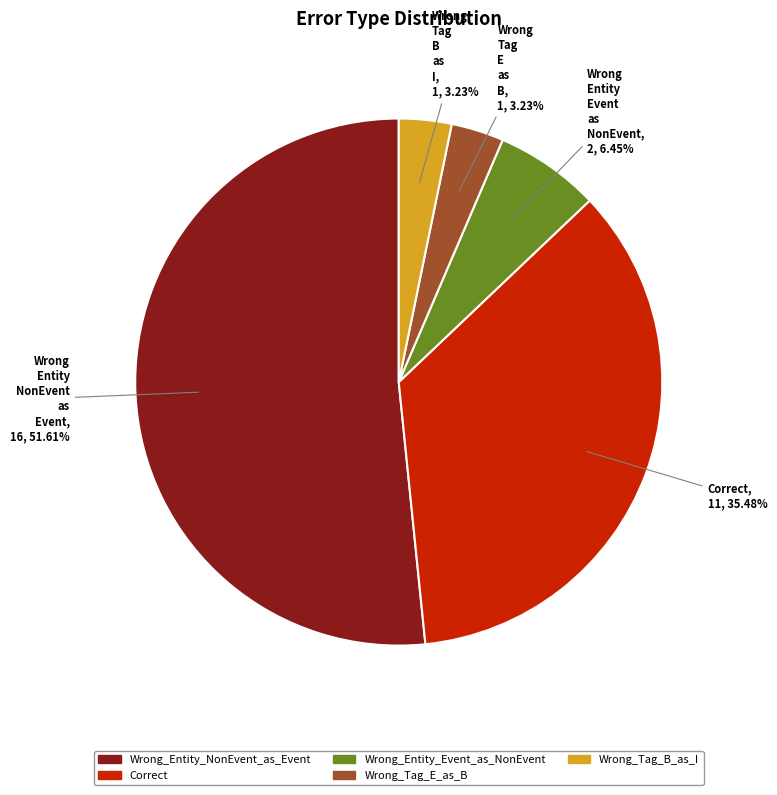

Which category has the biggest portion of the pie?

Wrong_Entity_NonEvent_as_Event